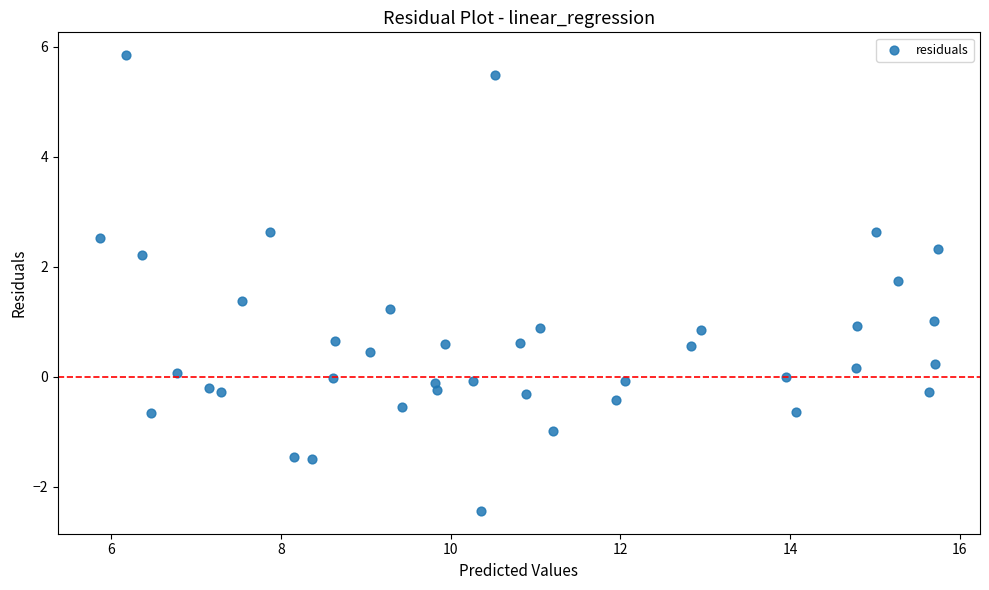

What is the range of X values (max minus min)?

9.9